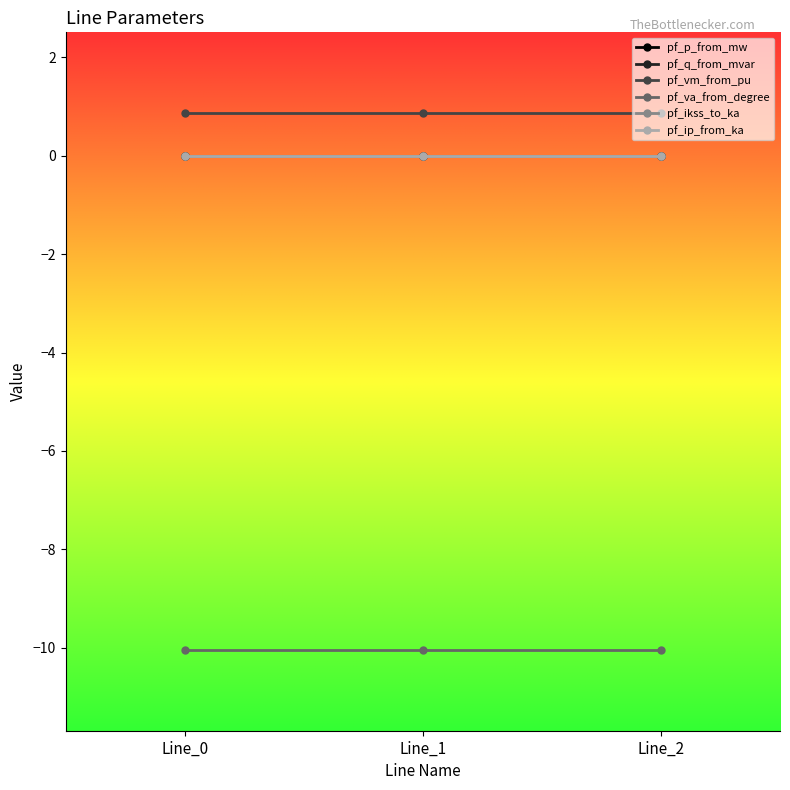

Is this an area chart (filled region under the line)?

No